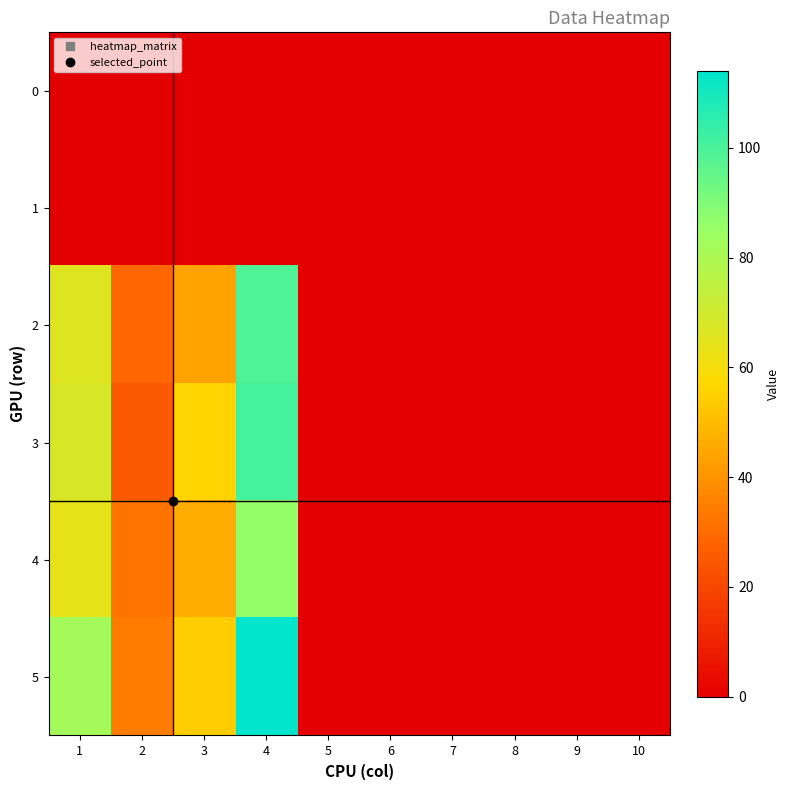

Reading right to left, what are all the values shown in this chart?

0: 10=0	9=0	8=0	7=0	6=0	5=0	4=0	3=0	2=0	1=0
1: 10=0	9=0	8=0	7=0	6=0	5=0	4=0	3=0	2=0	1=0
2: 10=0	9=0	8=0	7=0	6=0	5=0	4=99	3=44	2=29	1=66
3: 10=0	9=0	8=0	7=0	6=0	5=0	4=101	3=56	2=25	1=68
4: 10=0	9=0	8=0	7=0	6=0	5=0	4=86	3=46	2=32	1=64
5: 10=0	9=0	8=0	7=0	6=0	5=0	4=114	3=54	2=34	1=82